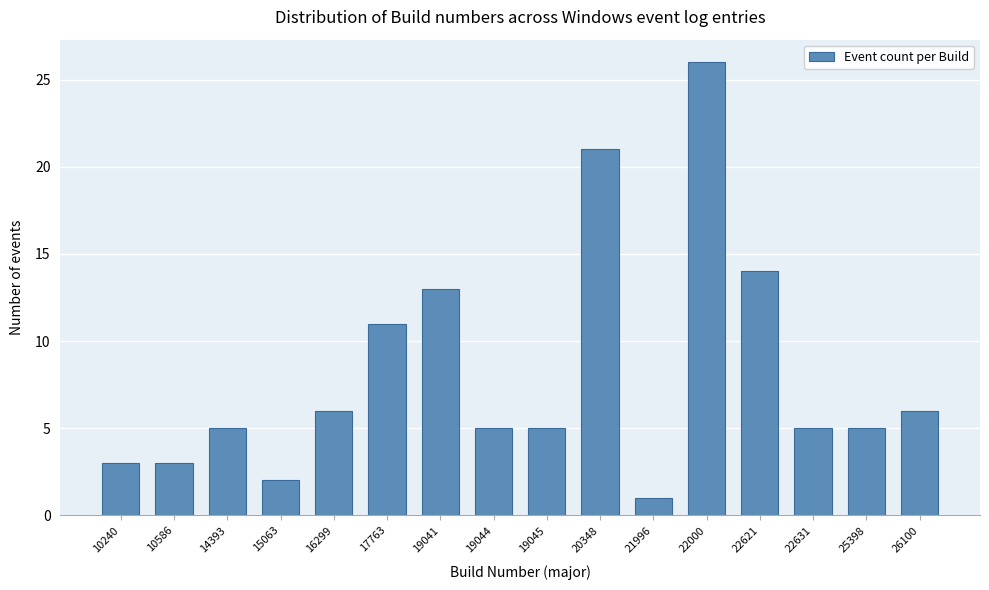

Reading left to right, what are all the values shown in this chart?

3	3	5	2	6	11	13	5	5	21	1	26	14	5	5	6